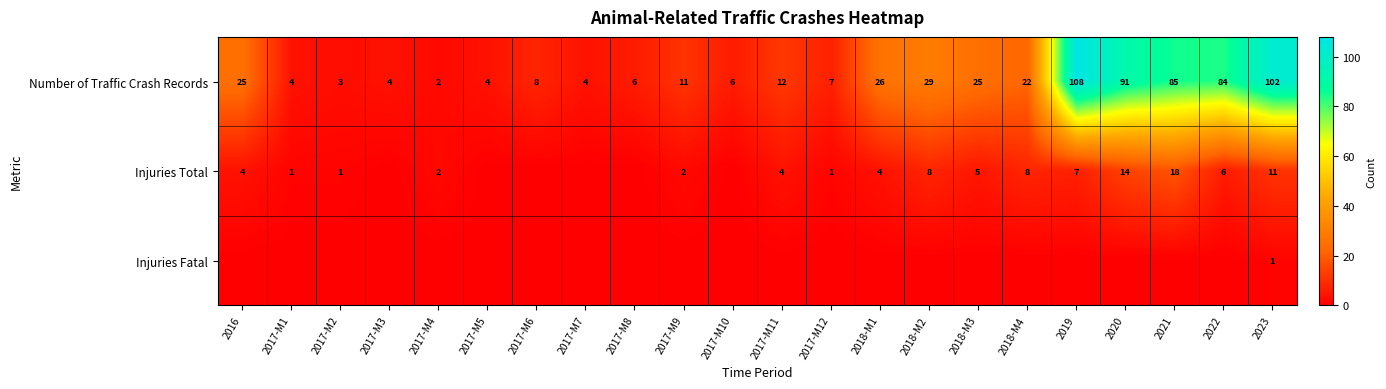

What is the average value of the Number of Traffic Crash Records series?

30